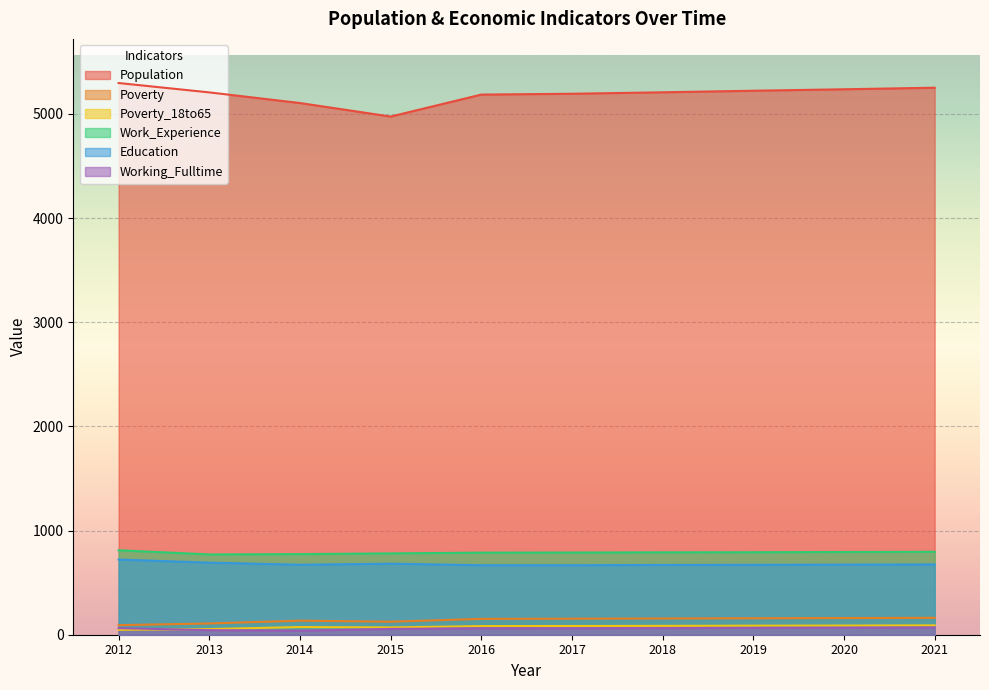

True or false: Poverty_18to65 has a value of 74 at 2014.

True